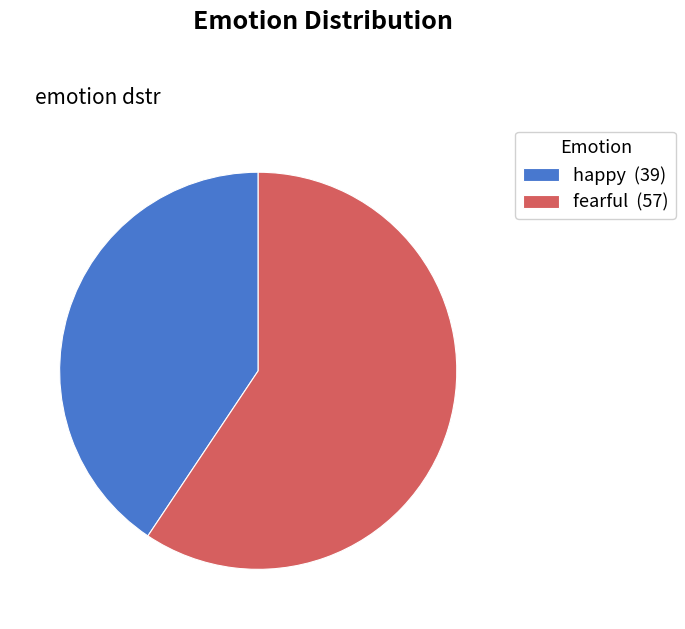

What is the smallest slice in the pie chart?

happy